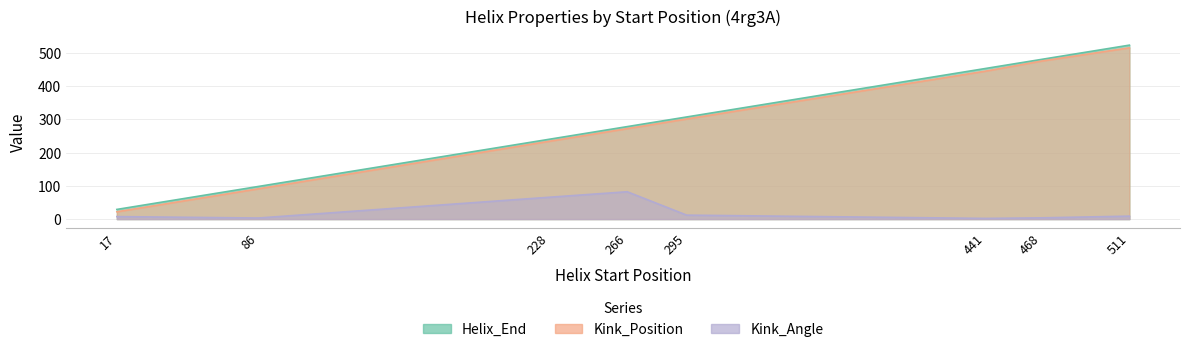

The value of Helix_End at 86 is 137.4. True or false?

False